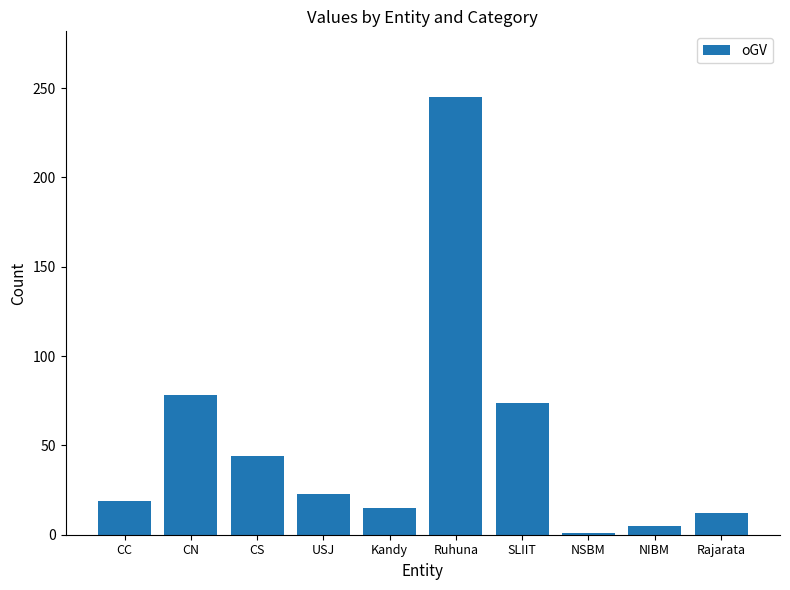

What is the minimum value shown in the chart?

1